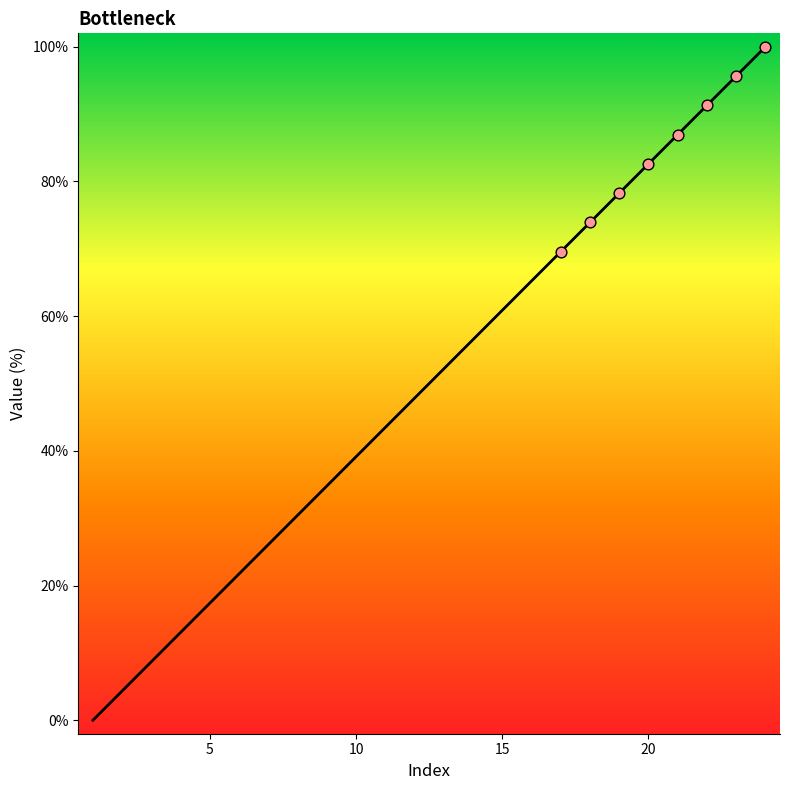

What is the greatest value displayed?

100.0